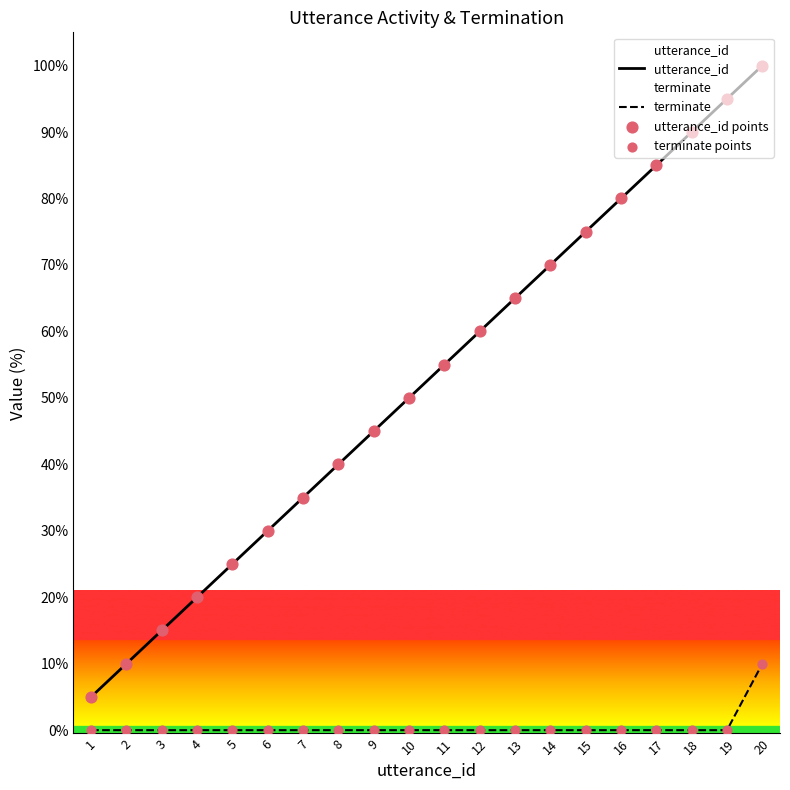

Which series has the largest Y range (max minus min)?

utterance_id